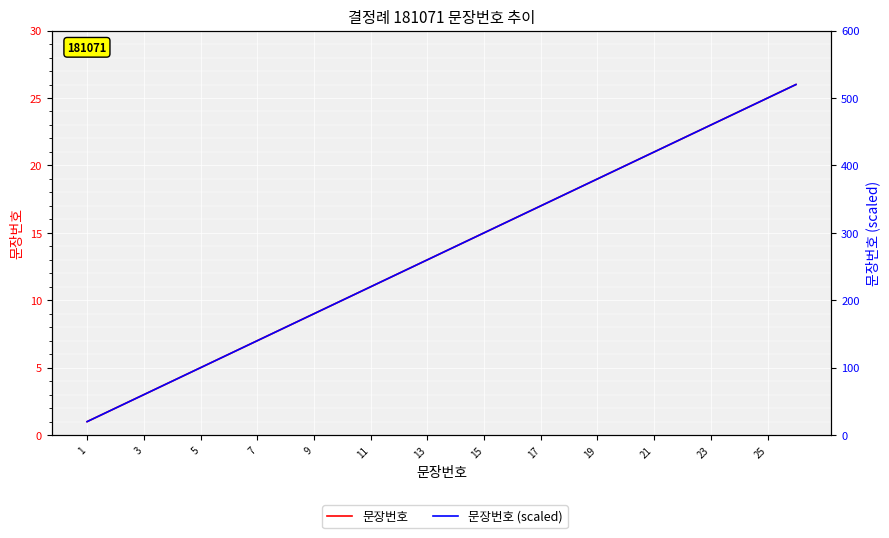

What is the highest value of the 문장번호 (scaled) series?

520